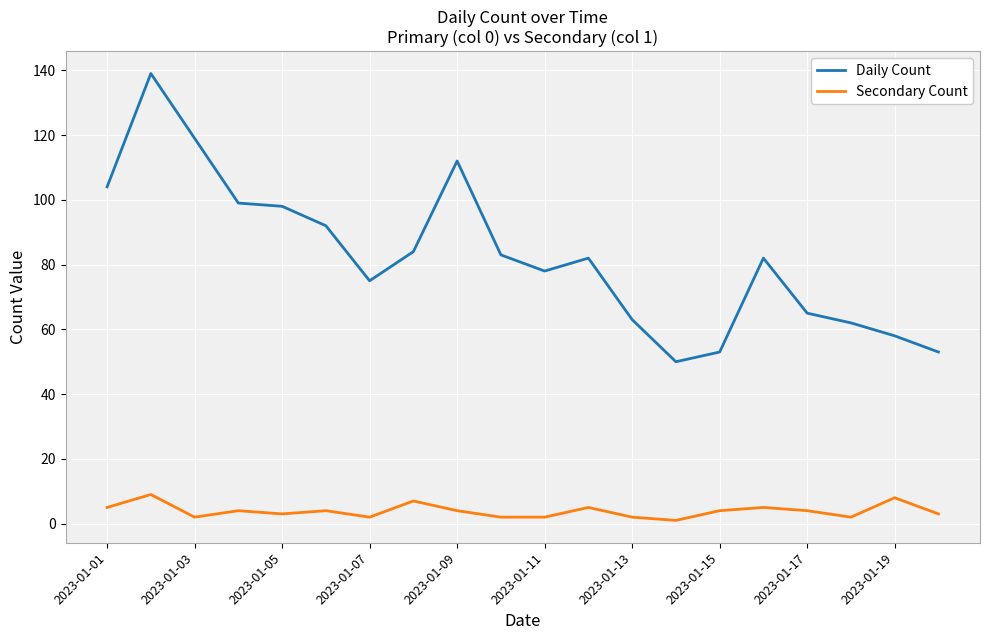

What is the maximum value for Secondary Count?

9